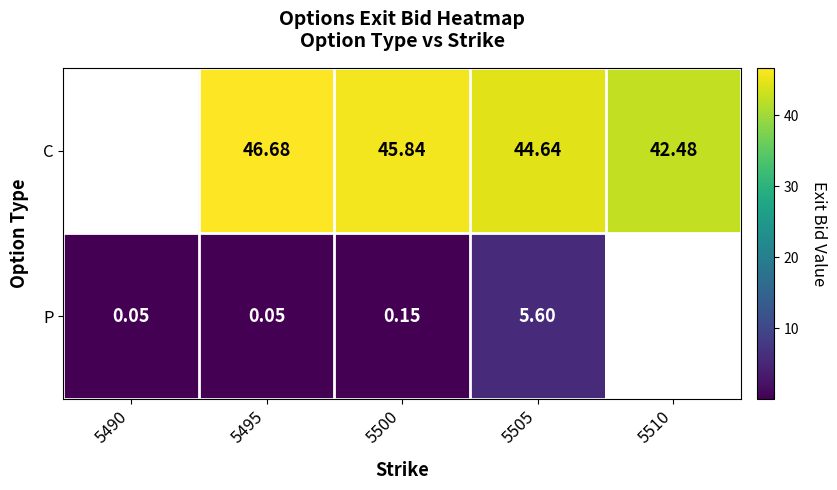

Which label corresponds to the smallest value in the chart?

5490